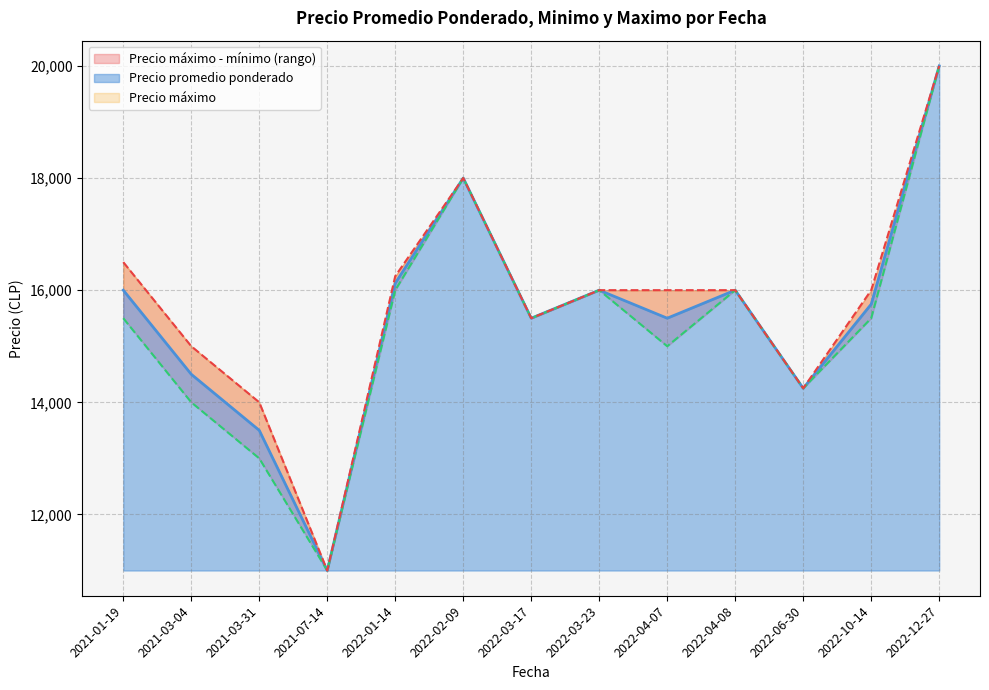

The value of Precio promedio ponderado at 2021-03-04 is 14500. True or false?

True